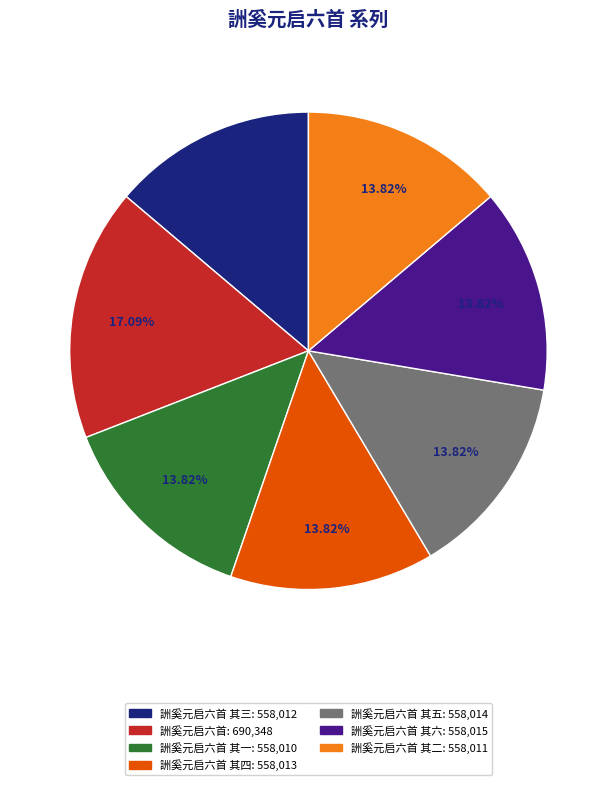

Is there a majority slice in this chart?

No